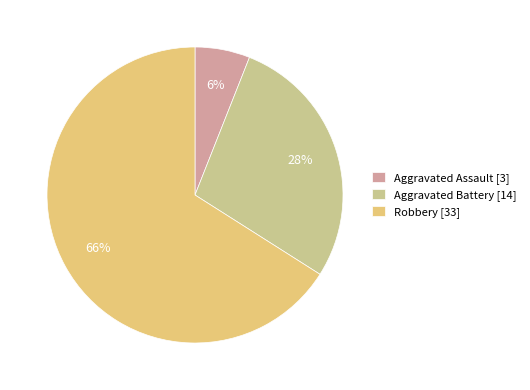

The Robbery [33] slice represents 53% of the pie. True or false?

False